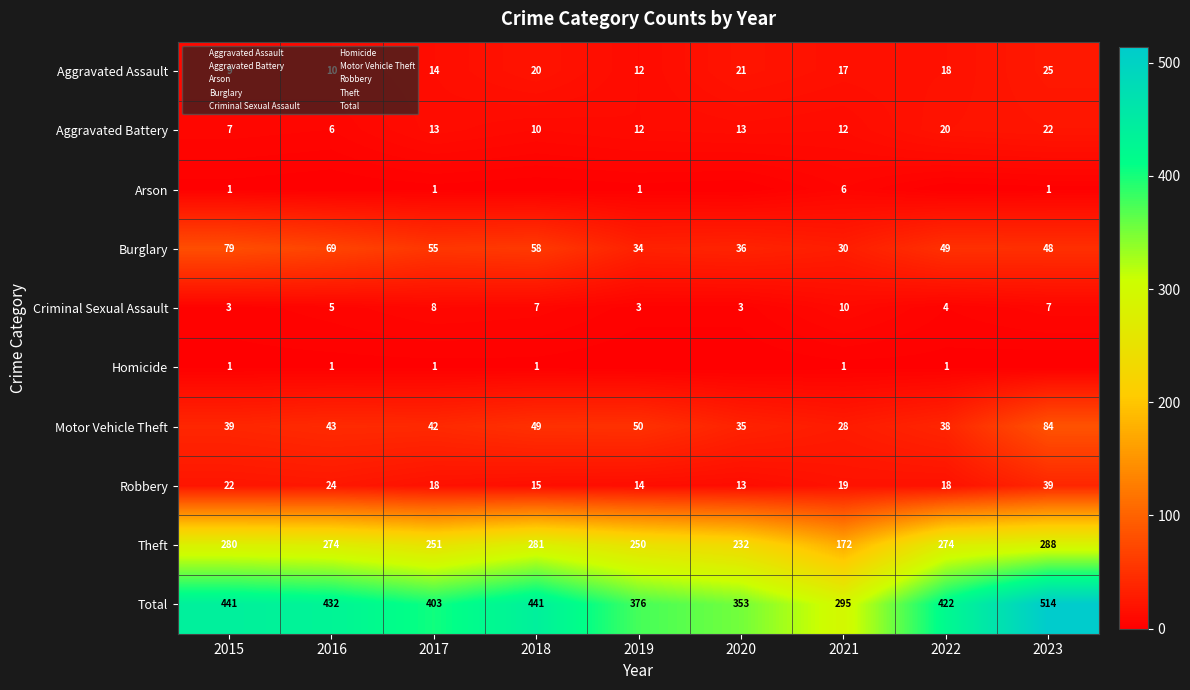

What is the approximate value of Aggravated Assault at 2022, to the nearest 5?

20